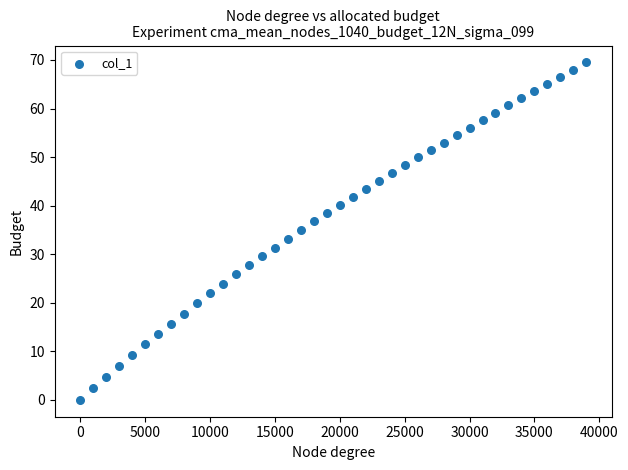

What is the range of X values (max minus min)?

39000.0